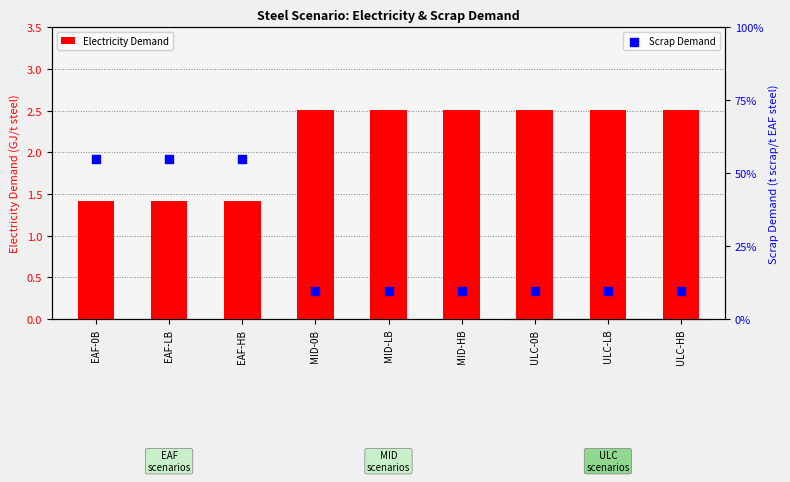

Is the value of Scrap Demand at MID-LB greater than the value of Electricity Demand at EAF-LB?

No